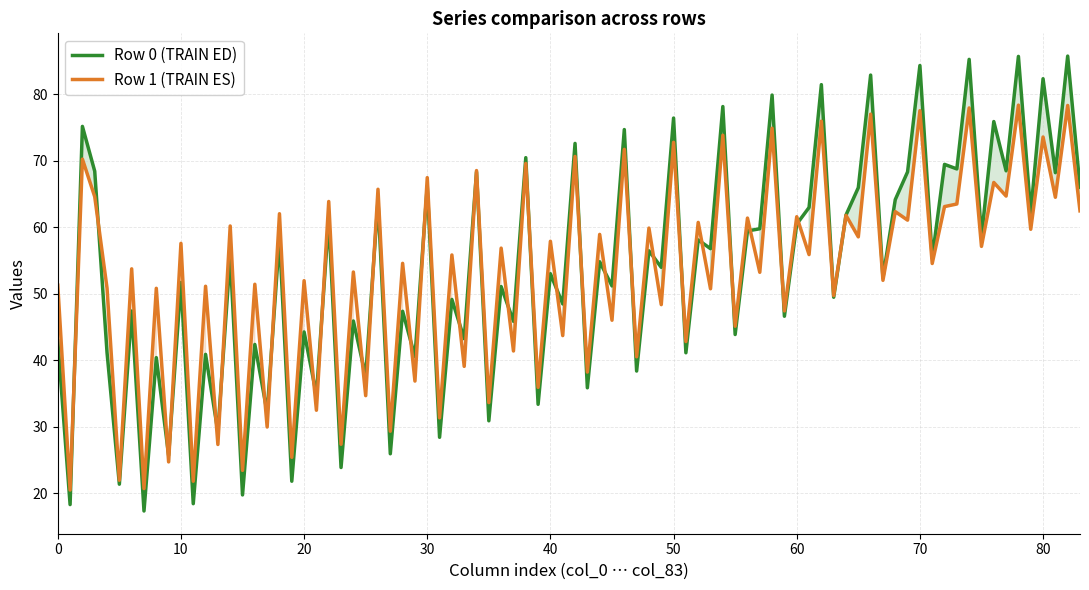

How many col_5 values are between 21 and 22?

2